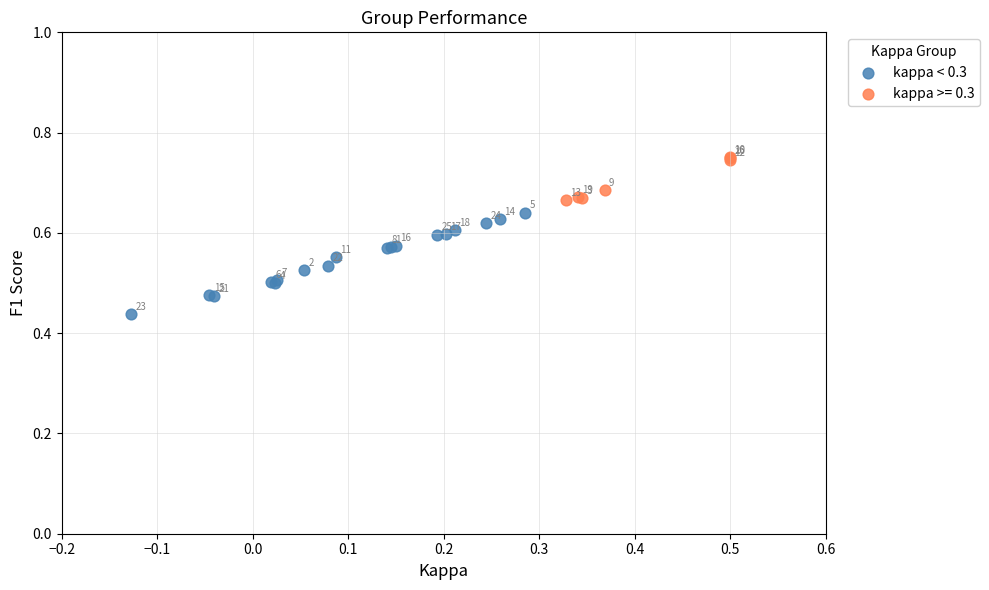

Which series contains the highest Y value?

kappa >= 0.3